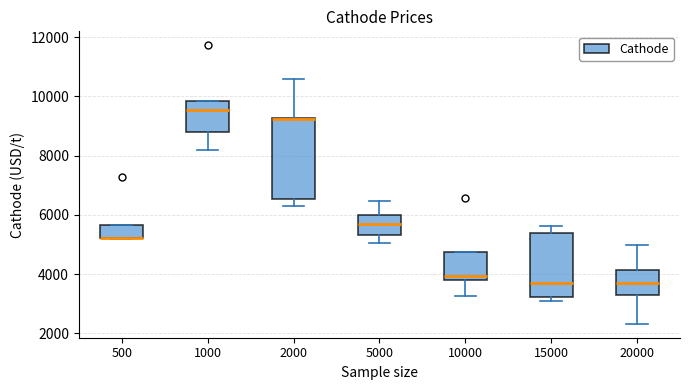

Reading left to right, read every box against the y-axis: the position of its median line, the range the box covers, and the ends of its whiskers. The values are not printed on the chart, so give them approximately, as read against the axis.

500: median 5200 (drawn on the box's lower edge), box 5200 to 5600, whiskers 5200 to 5600
1000: median 9600, box 8800 to 9800, whiskers 8200 to 9800
2000: median 9200, box 6600 to 9200, whiskers 6200 to 10600
5000: median 5600, box 5400 to 6000, whiskers 5000 to 6400
10000: median 4000, box 3800 to 4800, whiskers 3200 to 4800
15000: median 3600, box 3200 to 5400, whiskers 3000 to 5600
20000: median 3800, box 3400 to 4200, whiskers 2400 to 5000